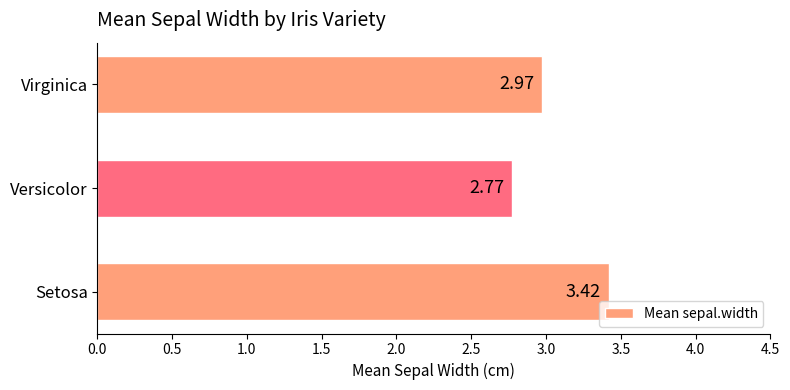

What is the difference between the maximum and second lowest values?

0.4